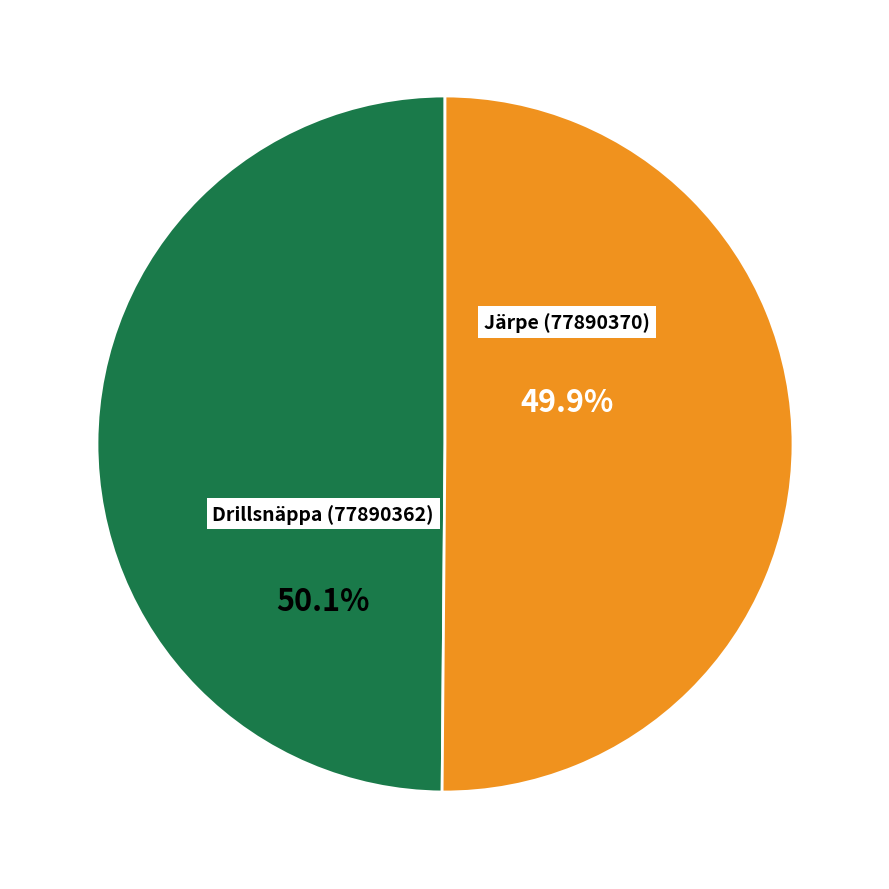

Between Drillsnäppa (77890362) and Järpe (77890370), which is larger?

Drillsnäppa (77890362)